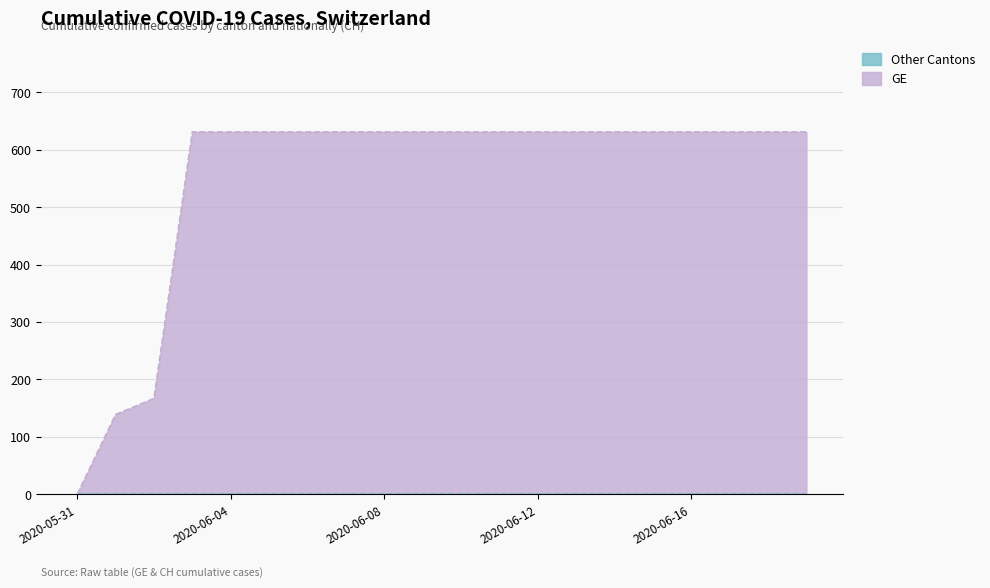

The chart shows a value of 204 at 2020-06-01. True or false?

False